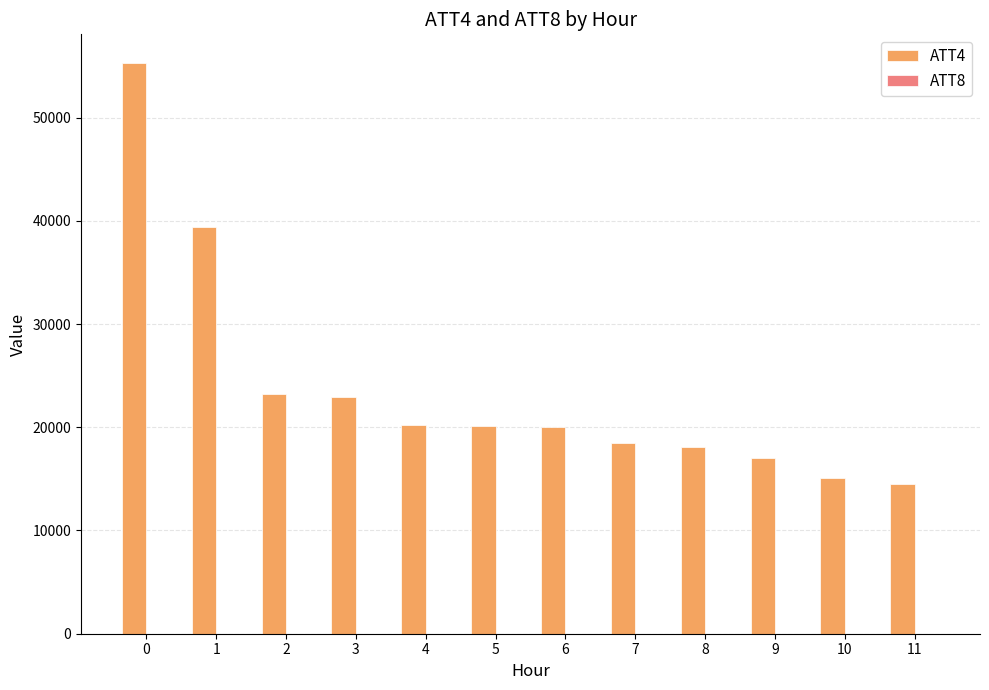

The value of ATT4 at 7 is 26204.9. True or false?

False